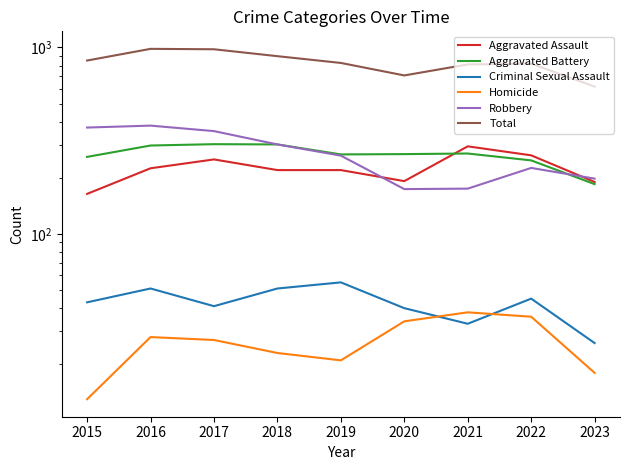

Is this an area chart (filled region under the line)?

No